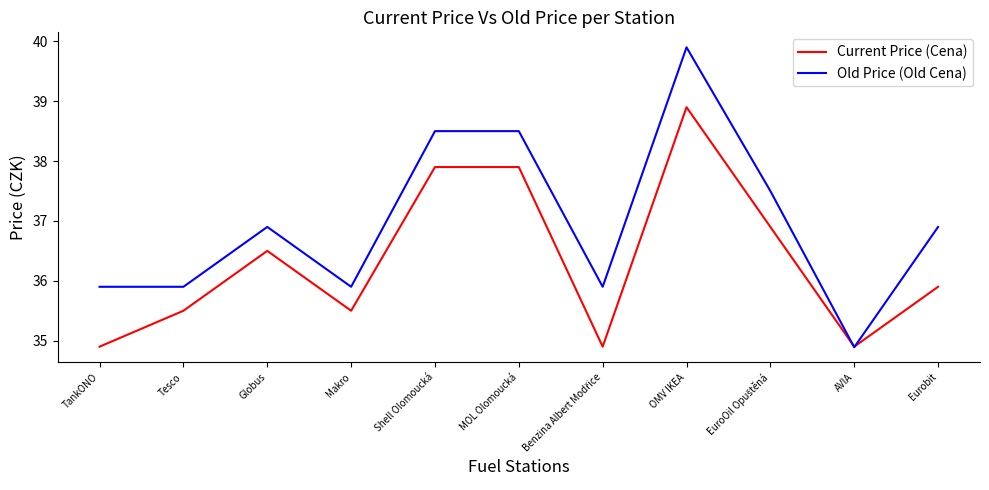

Reading right to left, extract all data points from this chart.

Current Price (Cena): 35.9	34.9	36.9	38.9	34.9	37.9	37.9	35.5	36.5	35.5	34.9
Old Price (Old Cena): 36.9	34.9	37.5	39.9	35.9	38.5	38.5	35.9	36.9	35.9	35.9